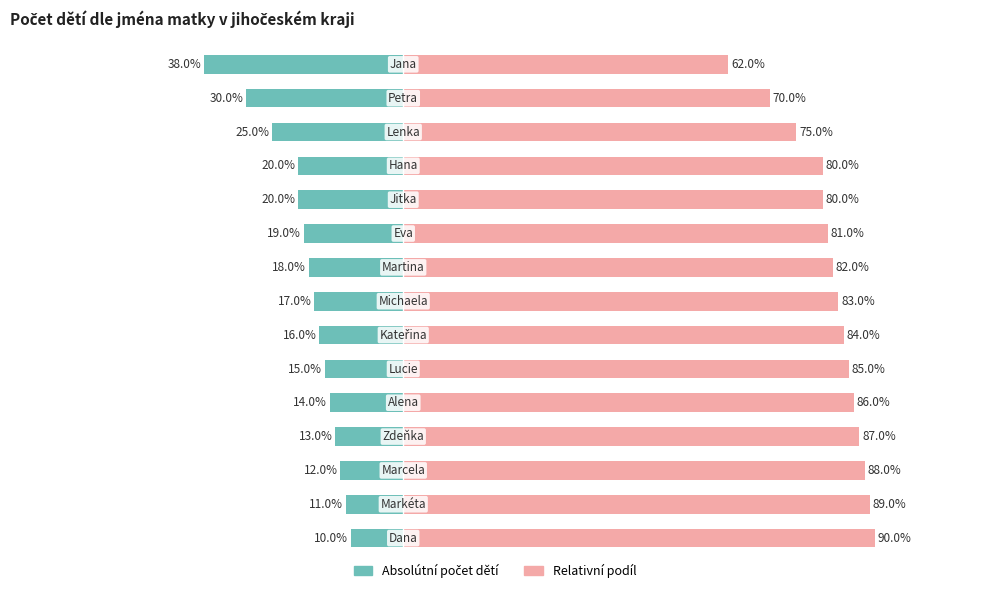

Is the value of Podíl z celku (%) at 12 greater than the value of Počet dětí (absolutní) at 12?

Yes